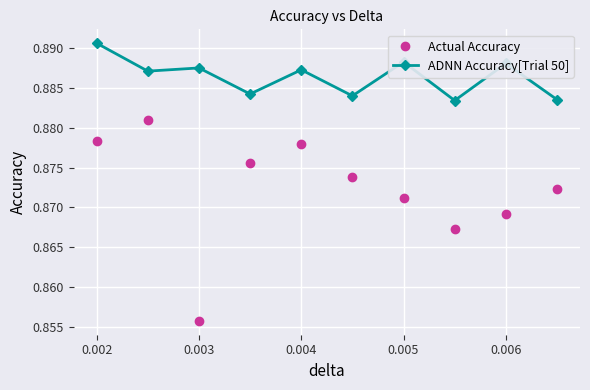

Rank the series by their maximum value, from lowest to highest.

Actual Accuracy, ADNN Accuracy[Trial 50]